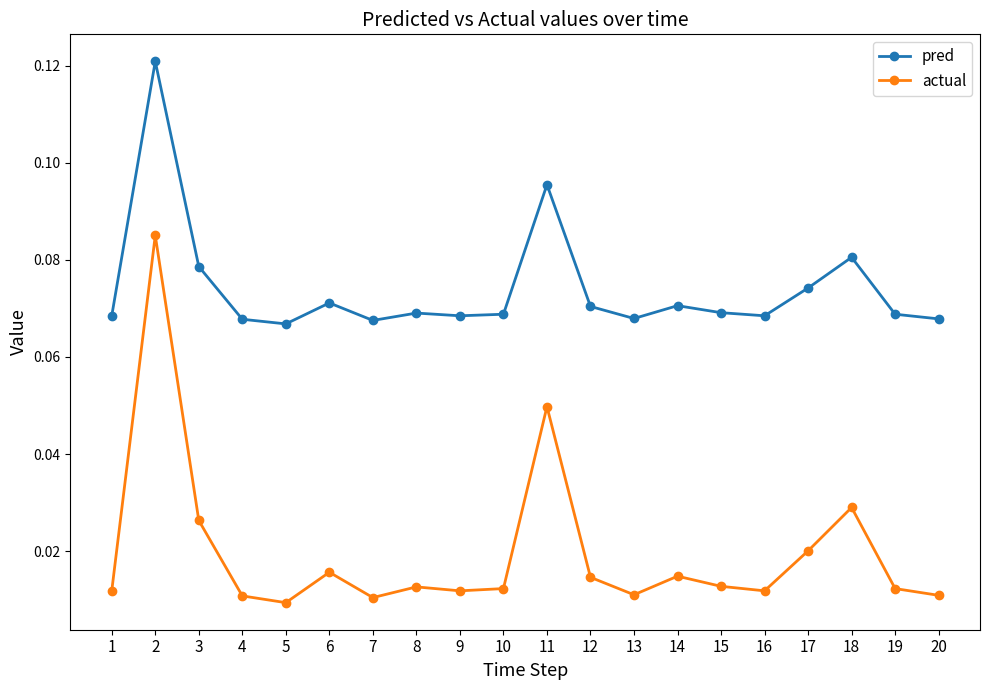

What is the sum of all actual values?

0.4